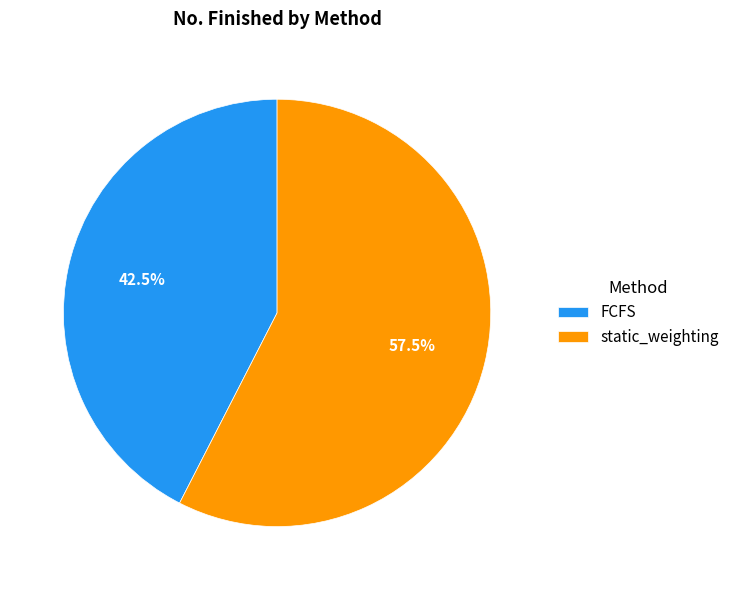

How many slices are in this pie chart?

2